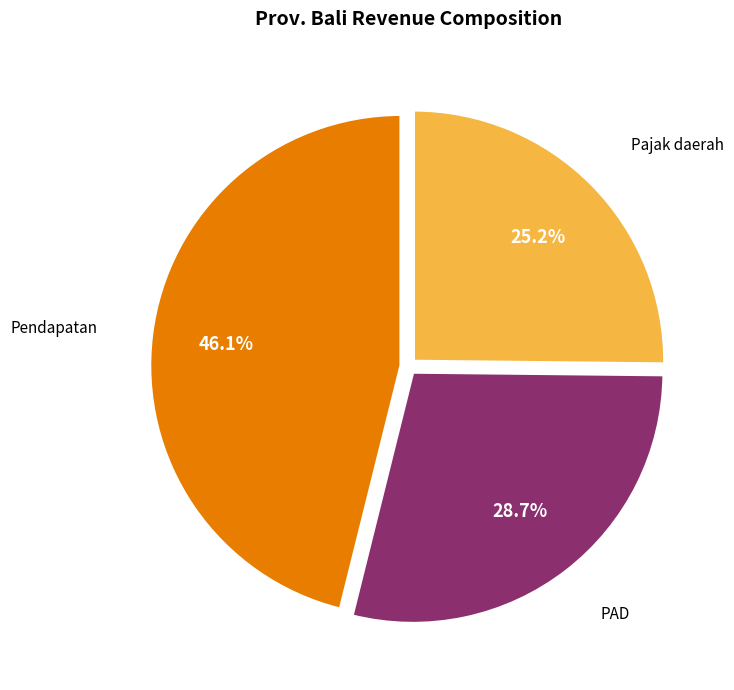

Does any single category account for the majority?

No